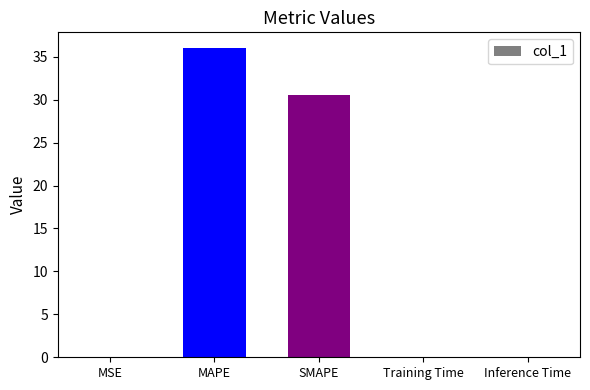

Which category has the highest value across all series?

MAPE